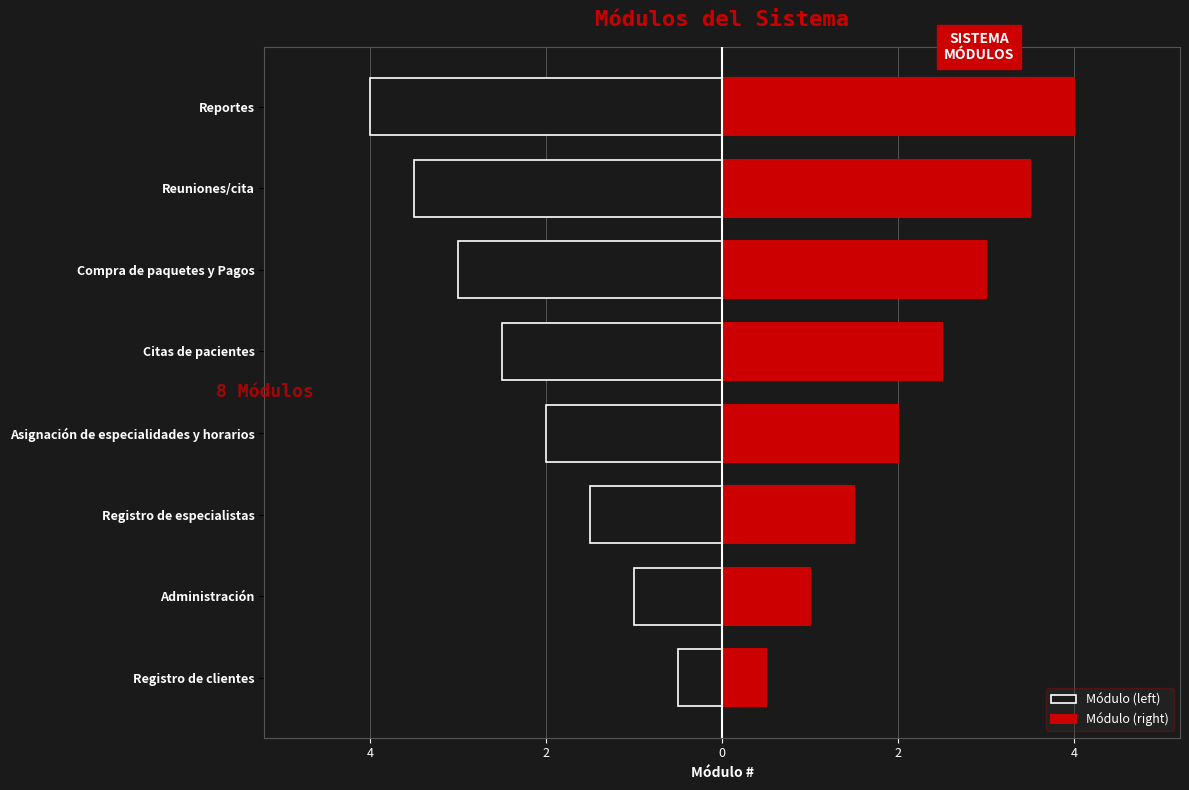

At Registro de especialistas, list the series in order from smallest to largest.

Módulo (left), Módulo (right)